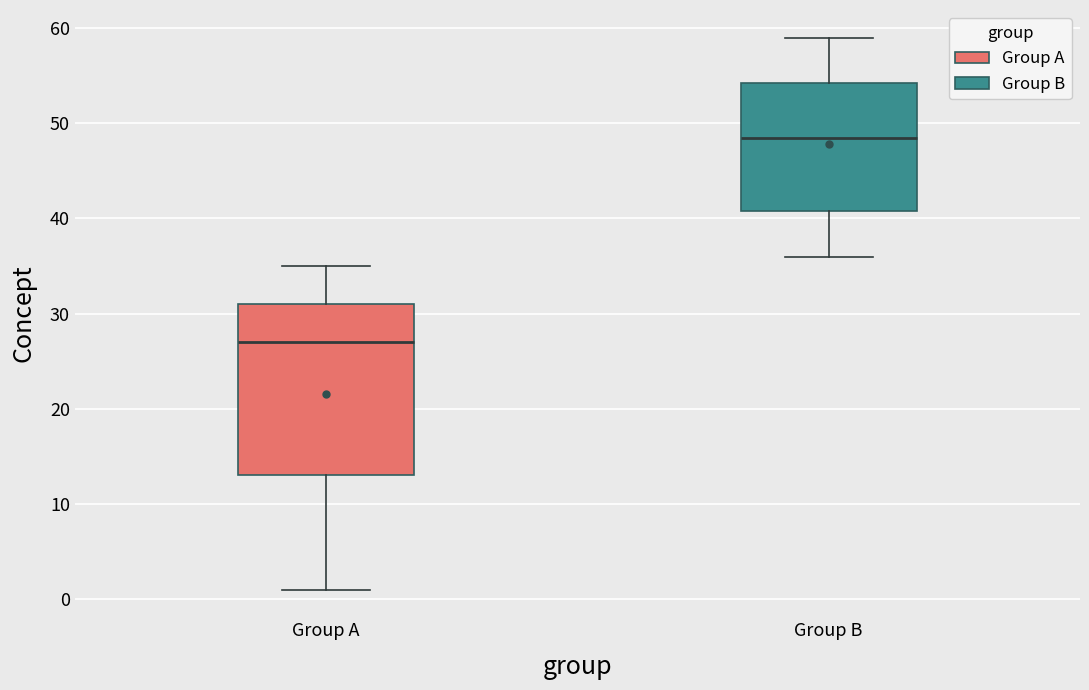

Comparing the boxes themselves (not the whiskers), which one is the tallest?

Group A